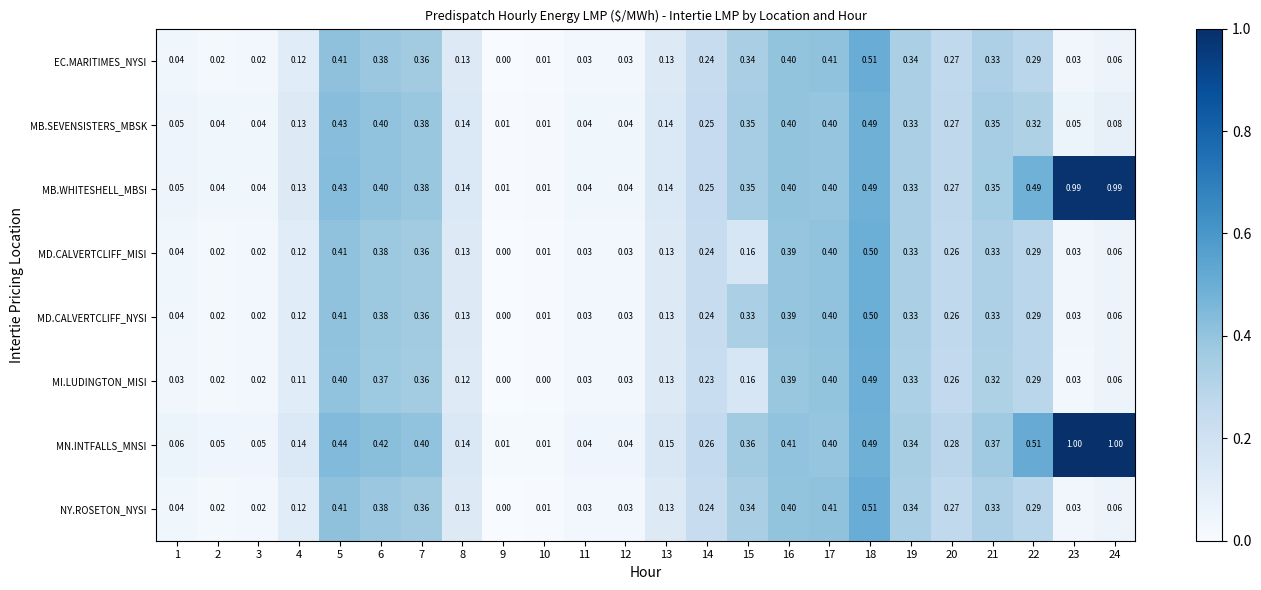

Which series has the largest range (max minus min)?

MN.INTFALLS_MNSI